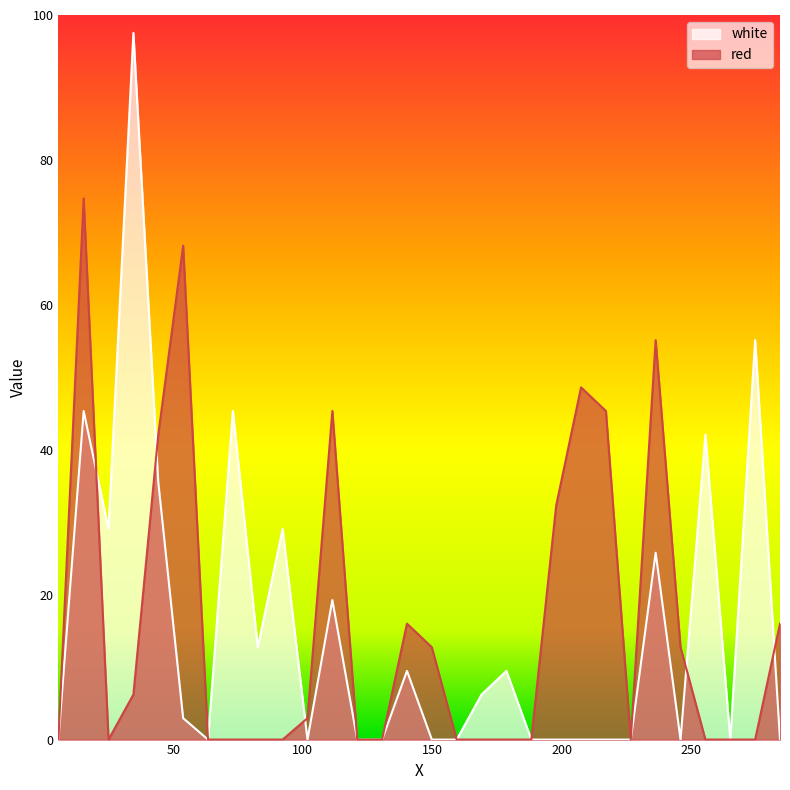

At how many categories does at least one series exceed 56?

3